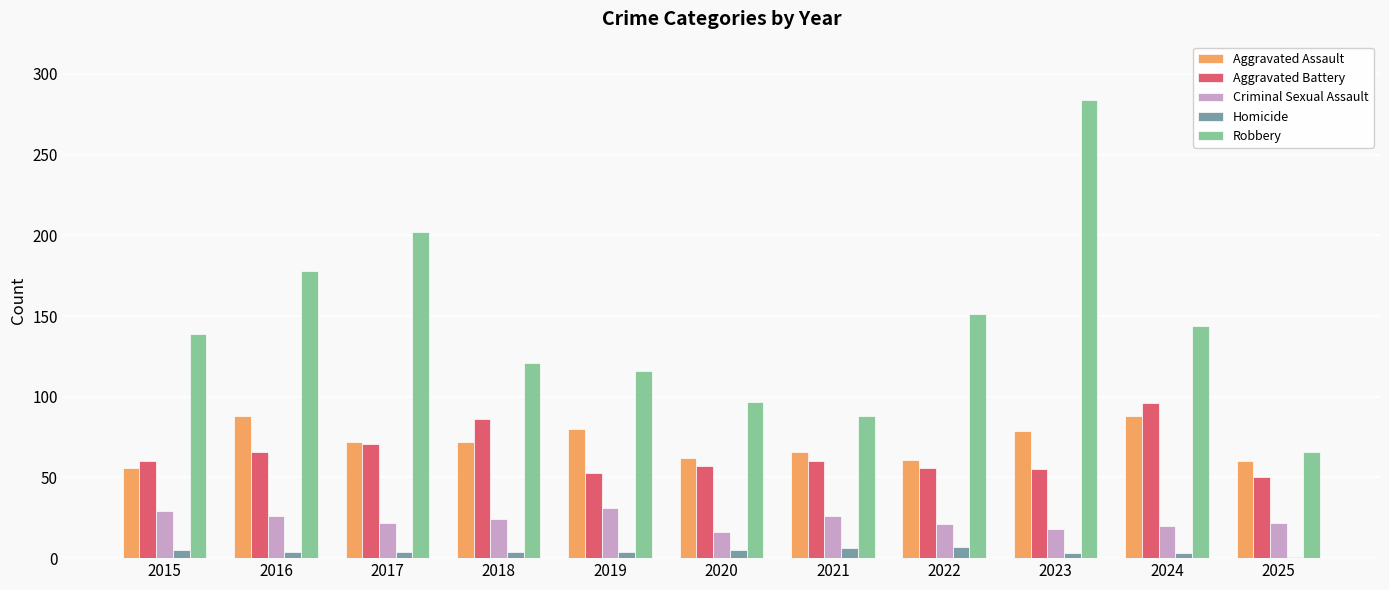

The value of Aggravated Battery at 2021 is 84. True or false?

False